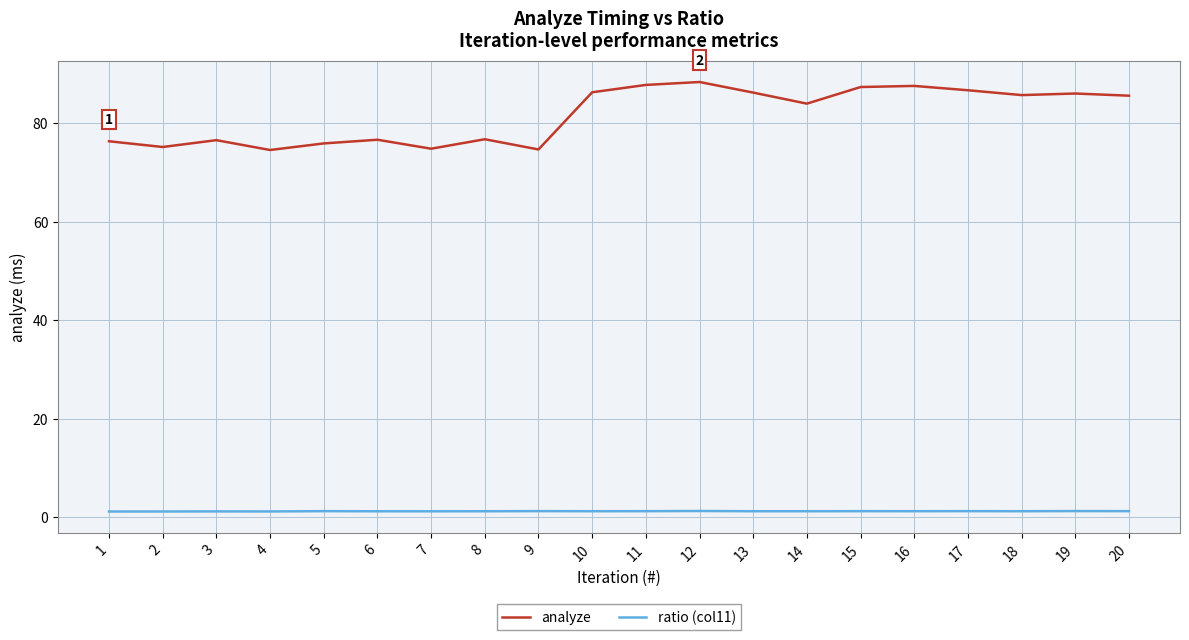

The analyze series shows 42.4 at 10. True or false?

False